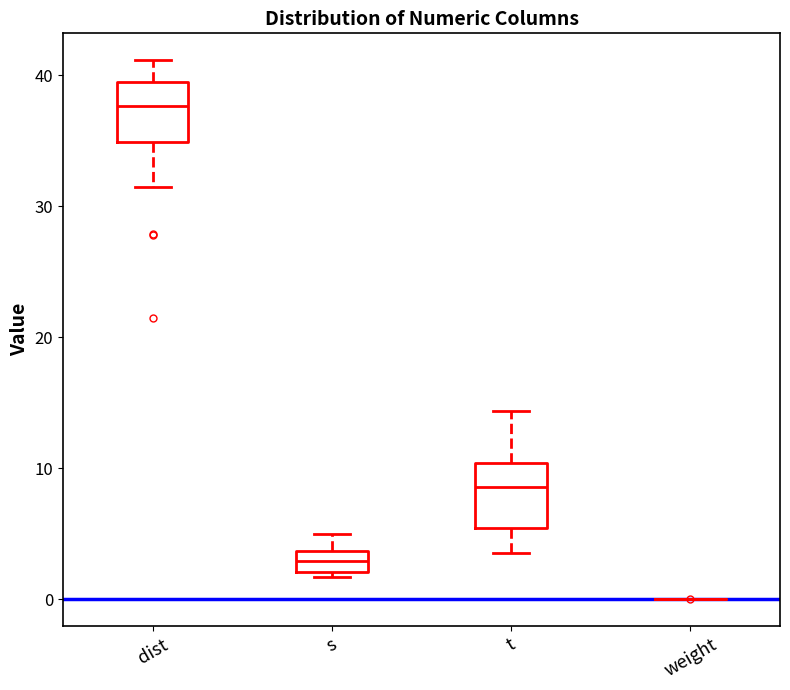

Where is the upper edge of the box for t on the y-axis? The values are not printed on the chart, so give them approximately, as read against the axis.

10